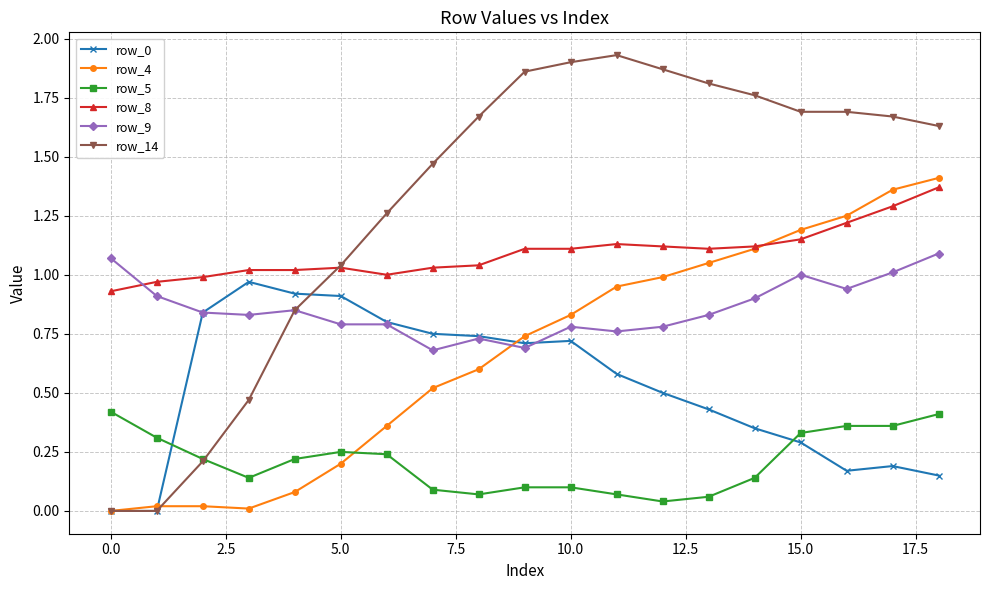

Which series has the largest range (max minus min)?

row_14